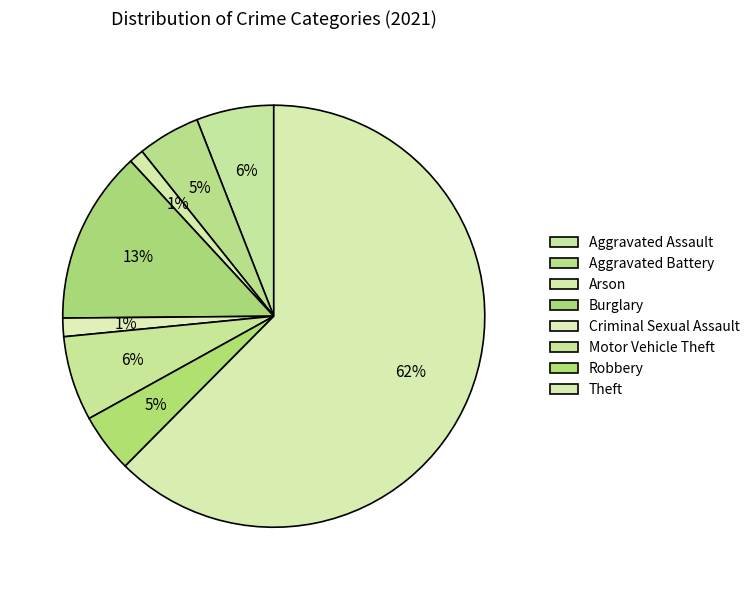

True or false: Arson accounts for 8% of the total.

False